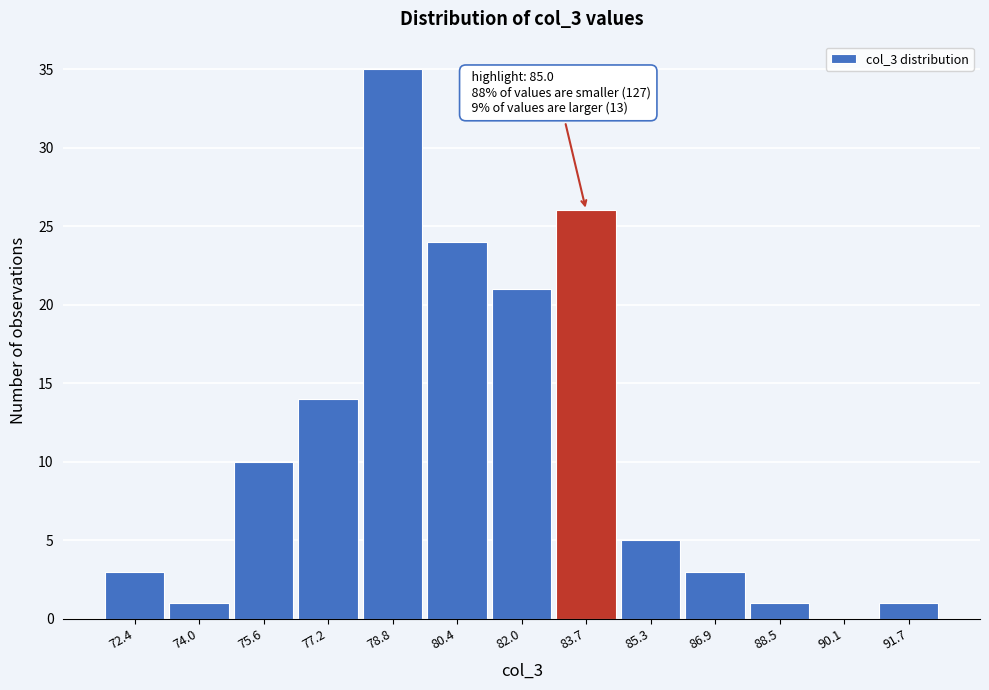

Reading left to right, list all the values displayed in this chart.

72.4=3	74.0=1	75.6=10	77.2=14	78.8=35	80.4=24	82.0=21	83.7=26	85.3=5	86.9=3	88.5=1	90.1=0	91.7=1